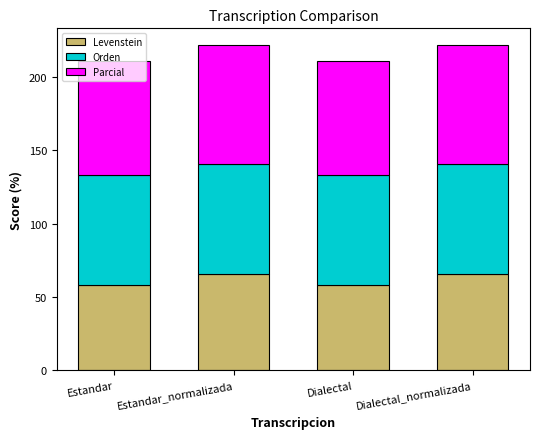

What is the total value across all series at Estandar?

210.6